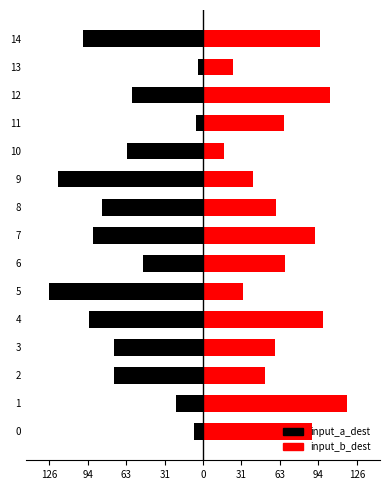

Rank the series by their average value, from highest to lowest.

input_b_dest, input_a_dest